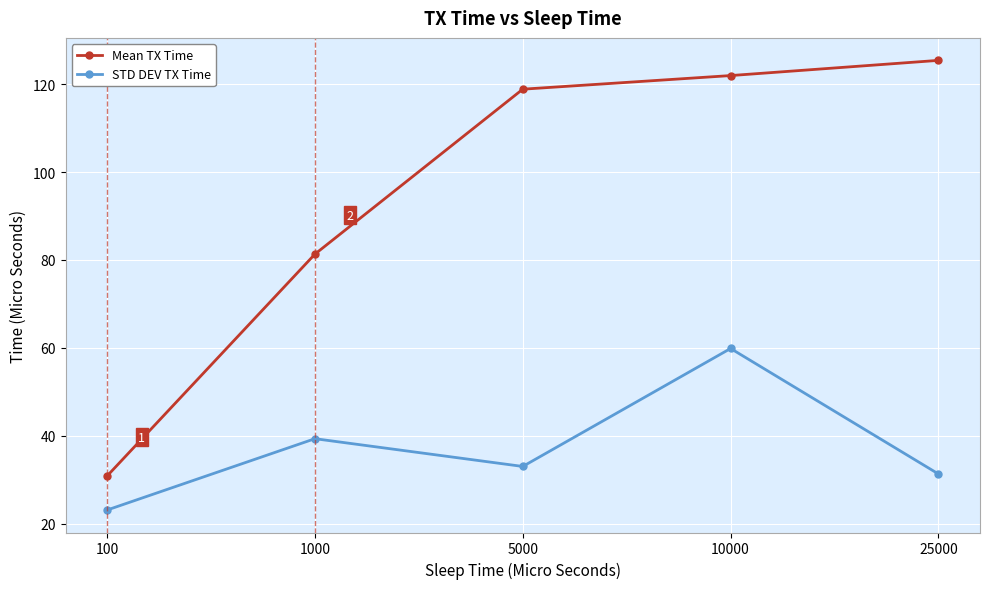

What is the minimum value for STD DEV TX Time?

23.1